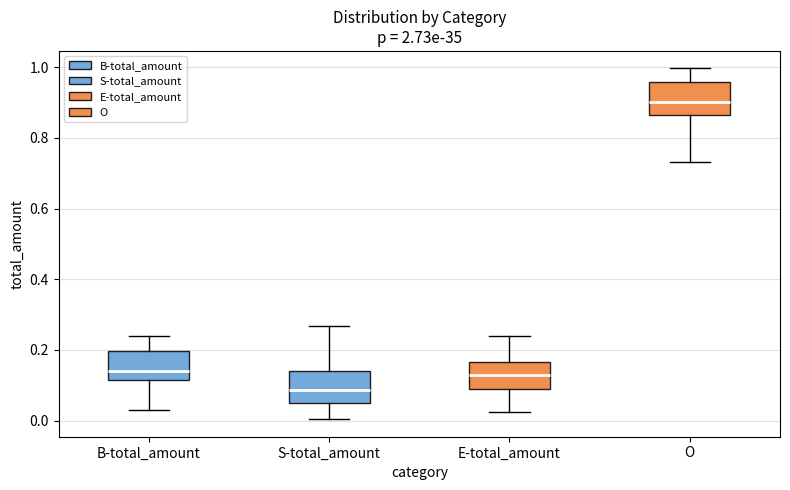

Which box has the lowest median line?

S-total_amount